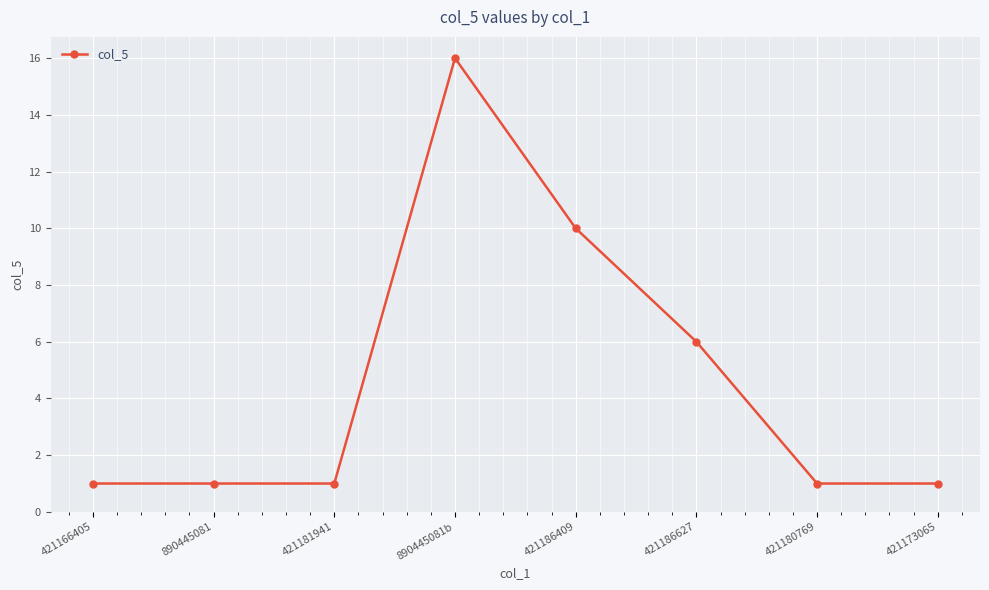

What is the change in value from 421181941 to 890445081b?

+15